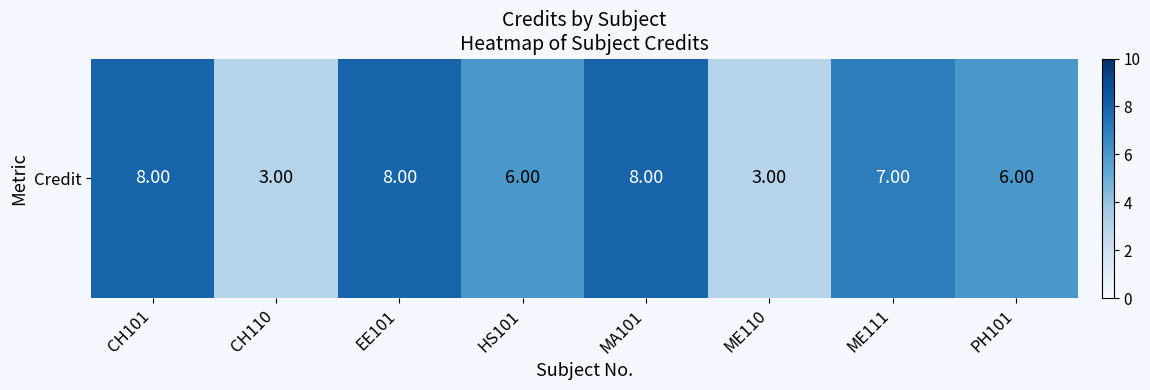

The chart shows a value of 3 at HS101. True or false?

False